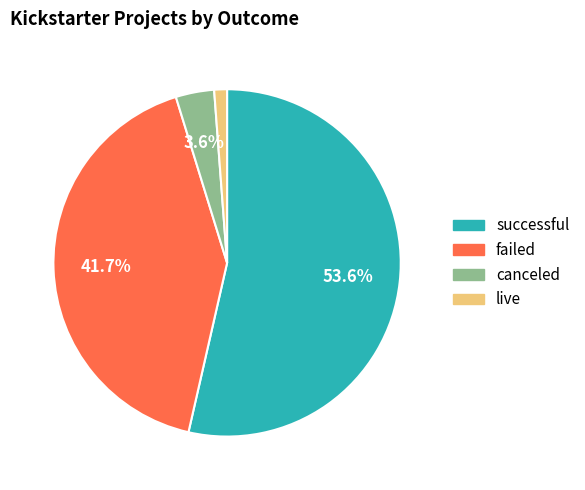

What percentage is the failed slice, to the nearest percent?

42%